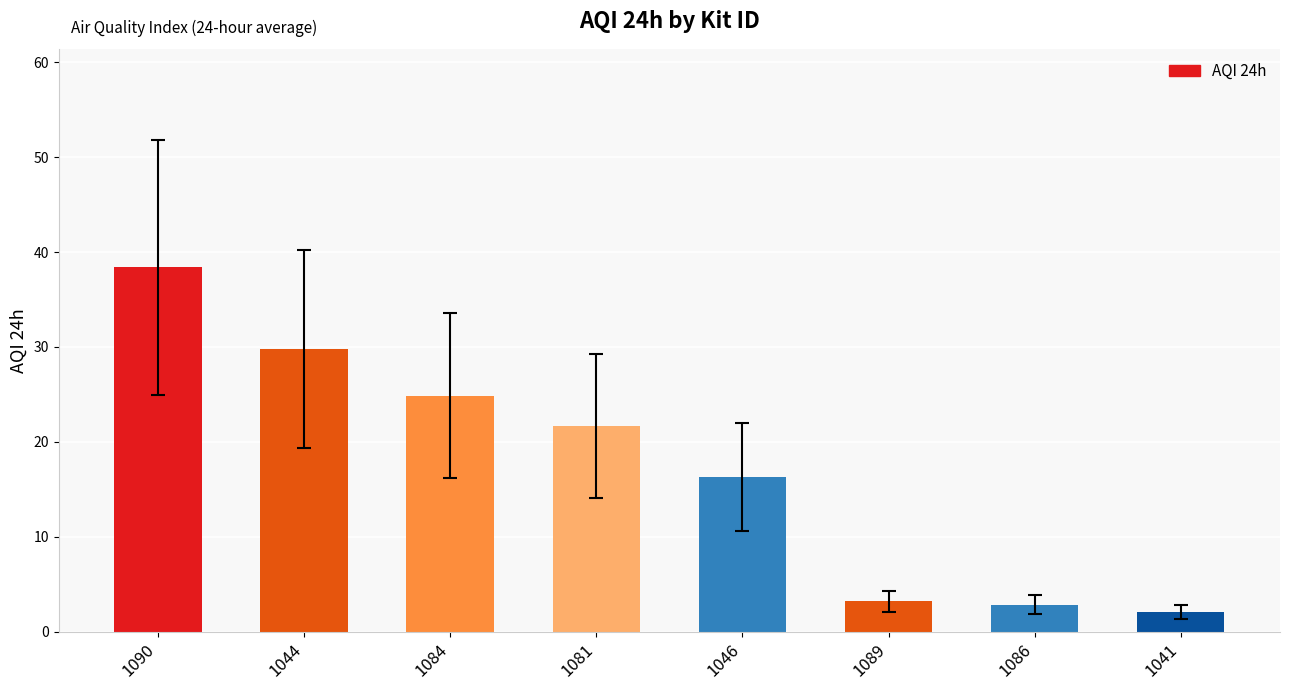

Which label corresponds to the largest value in the chart?

1090